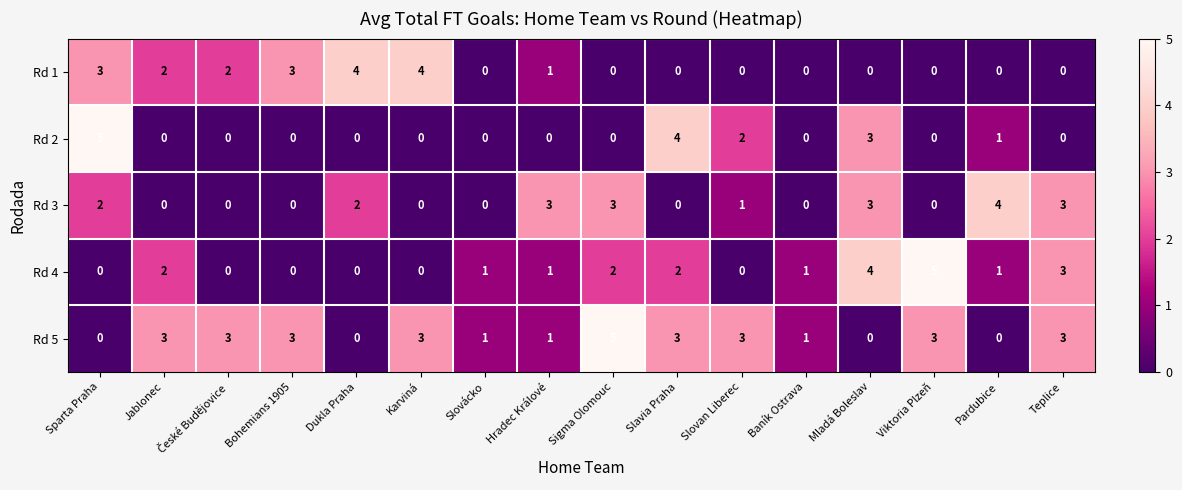

At which label does Rd 2 reach its peak?

Sparta Praha